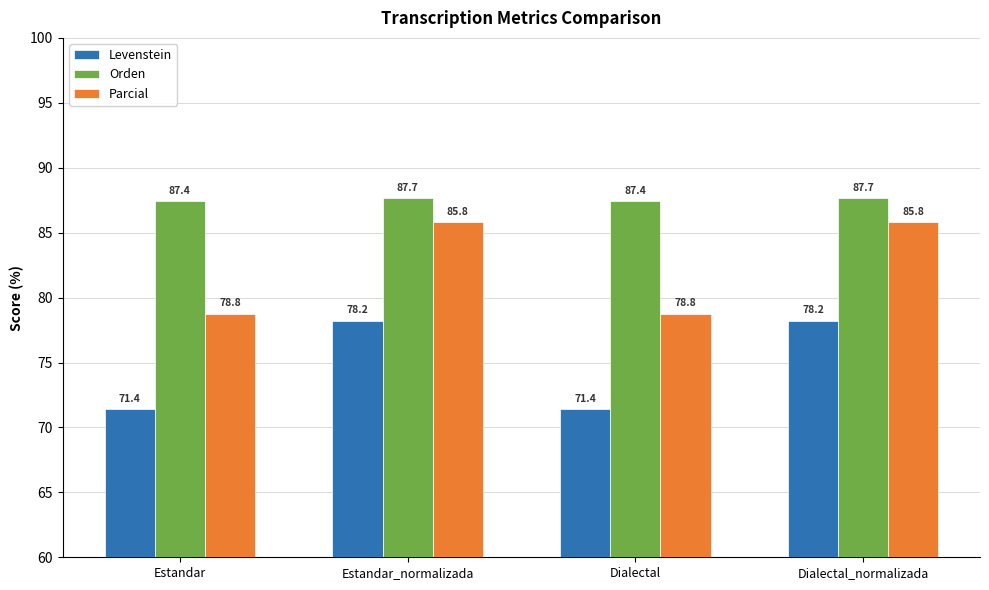

Reading right to left, list all the values displayed in this chart.

Levenstein: Dialectal_normalizada=78.2	Dialectal=71.4	Estandar_normalizada=78.2	Estandar=71.4
Orden: Dialectal_normalizada=87.7	Dialectal=87.4	Estandar_normalizada=87.7	Estandar=87.4
Parcial: Dialectal_normalizada=85.8	Dialectal=78.8	Estandar_normalizada=85.8	Estandar=78.8